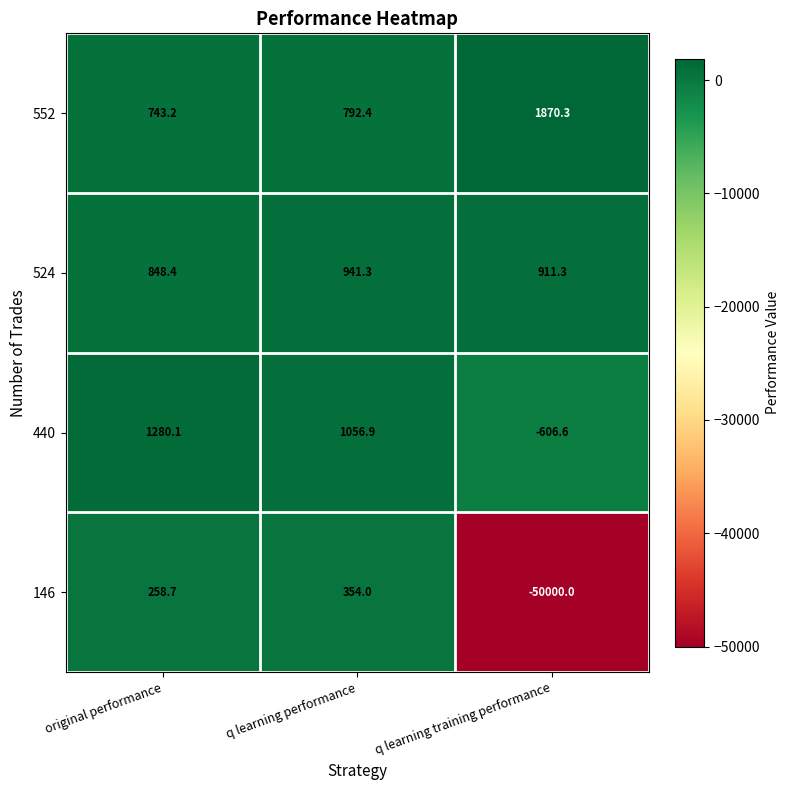

Where does the 524 series first go above 911?

q learning performance